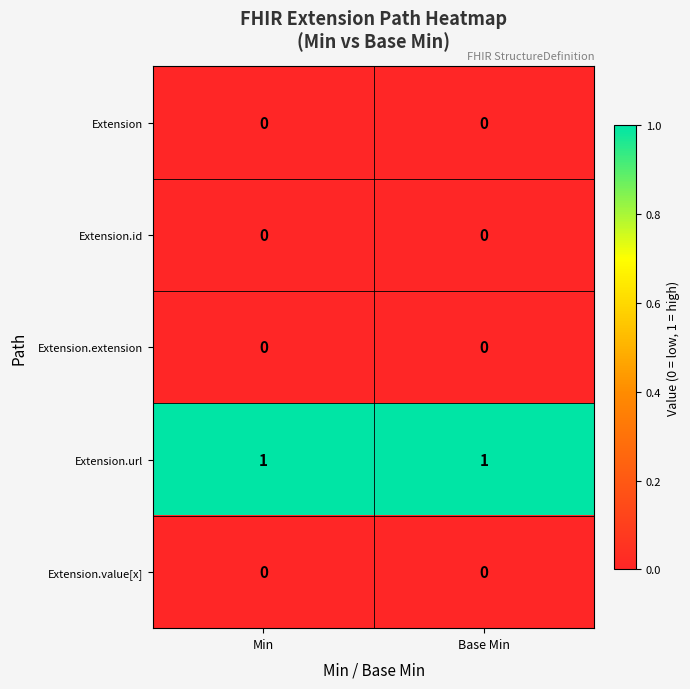

Which series has the largest total across all categories?

Extension.url